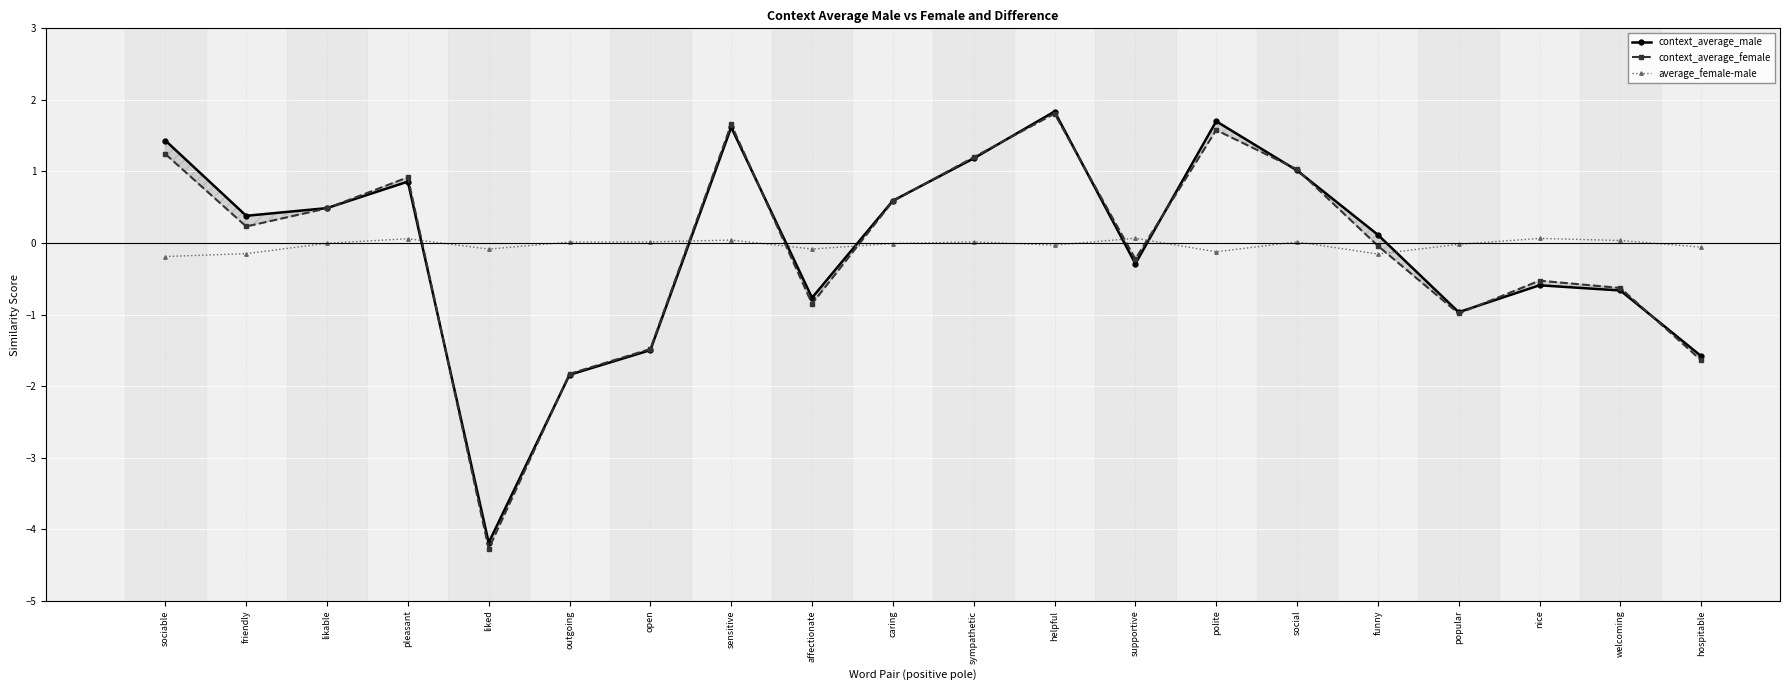

Between which two adjacent categories do average_female-male and context_average_male first intersect?

pleasant and liked